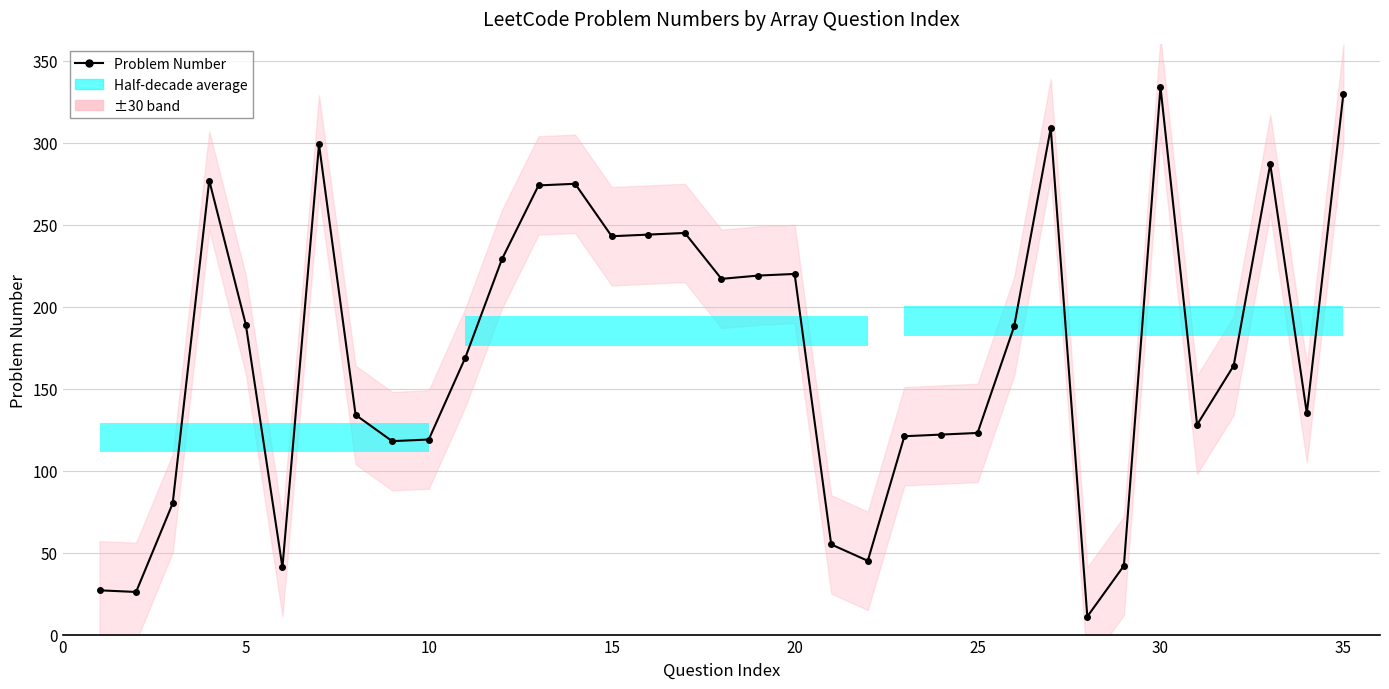

Are the bars grouped side by side (vs. stacked)?

No